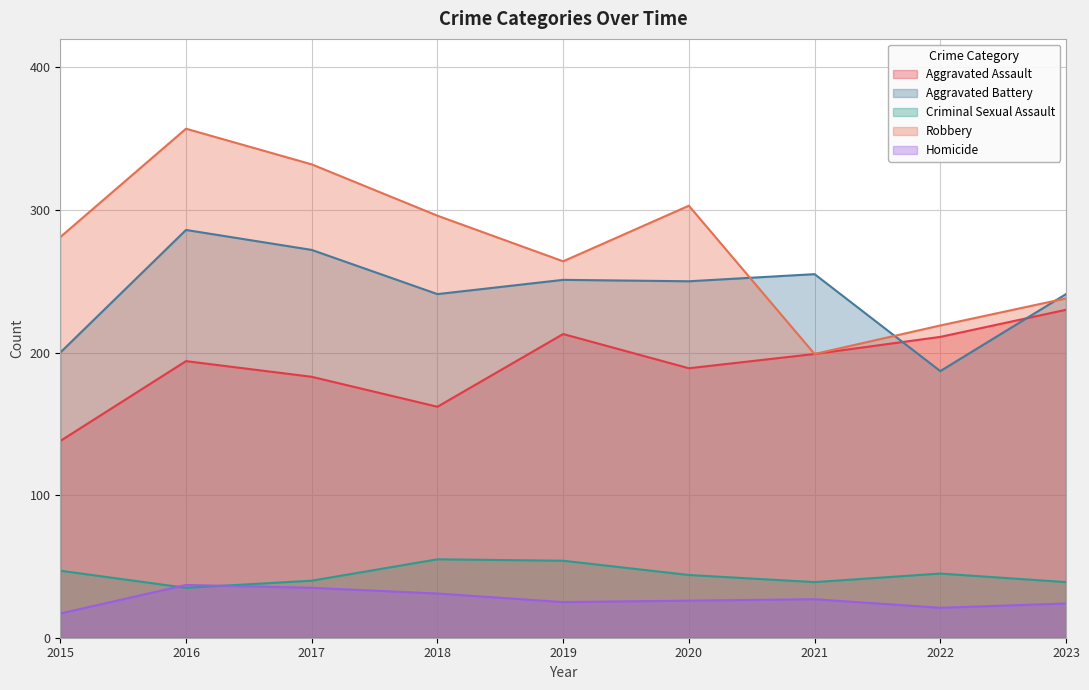

Is it true that Homicide equals 21 at 2022?

True